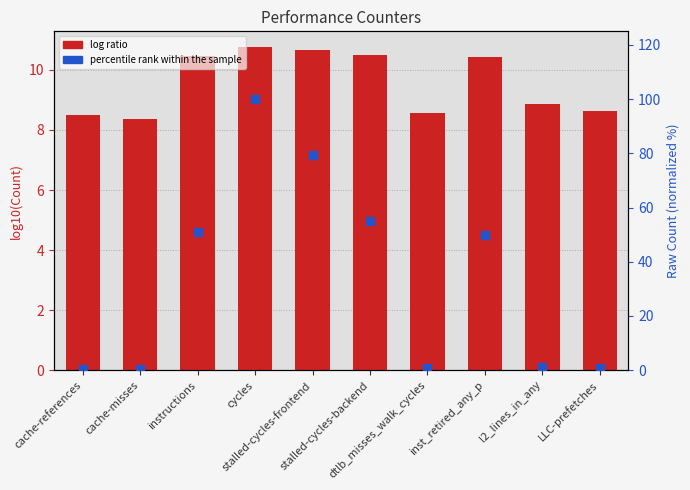

At which category is the sum across all series the highest?

cycles